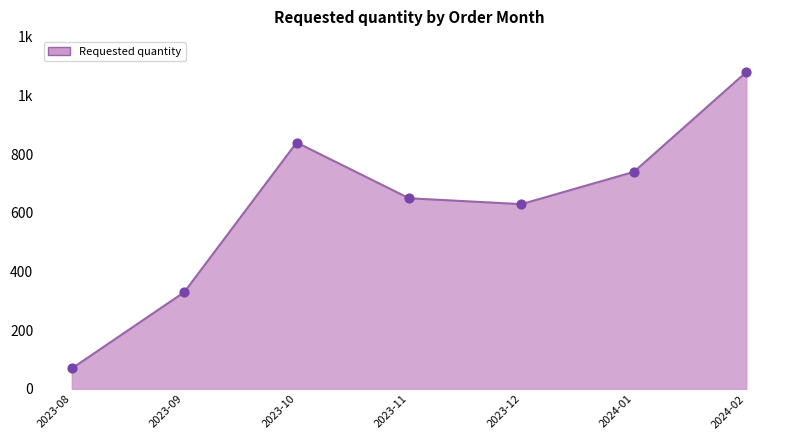

What is the change in value from 2023-10 to 2024-02?

+240